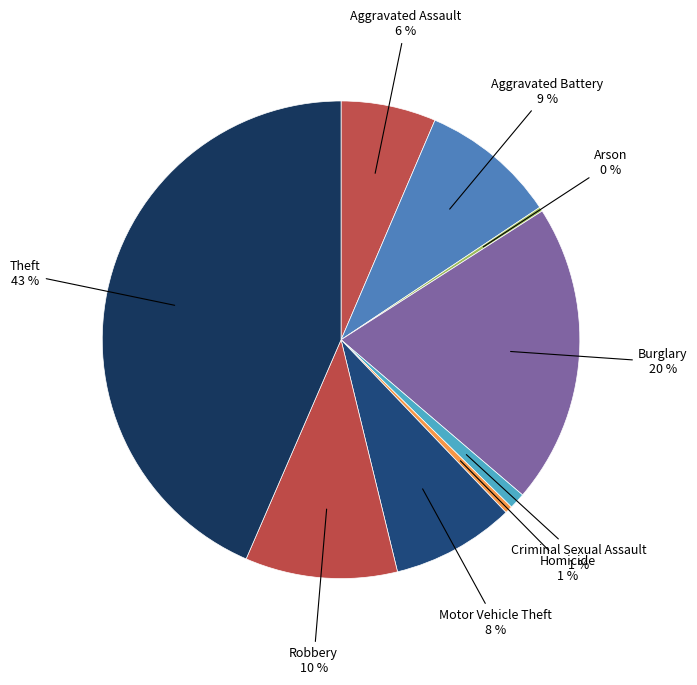

How many slices are in this pie chart?

9